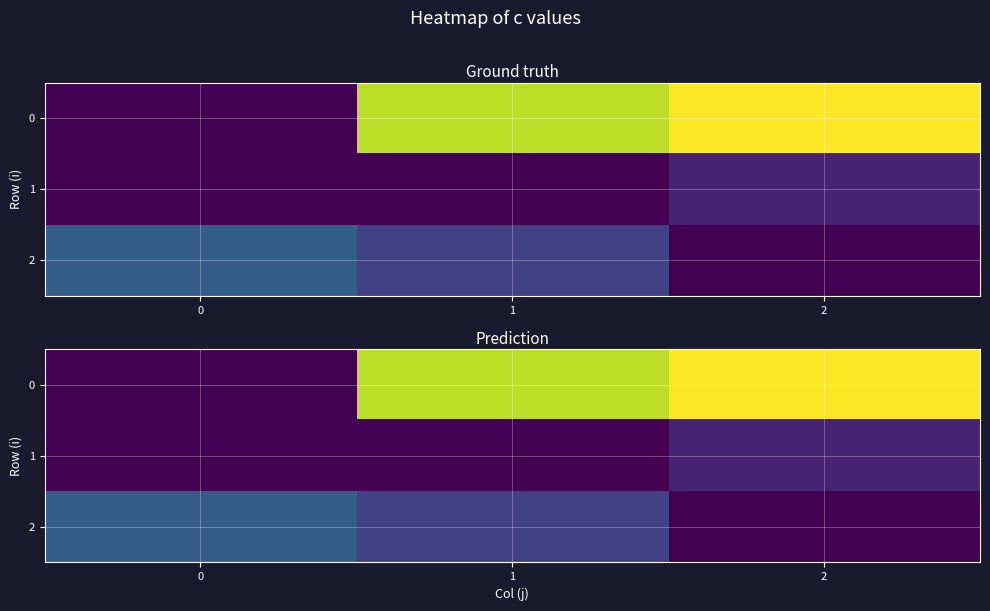

Rank the series by their average value, from lowest to highest.

1, 2, 0